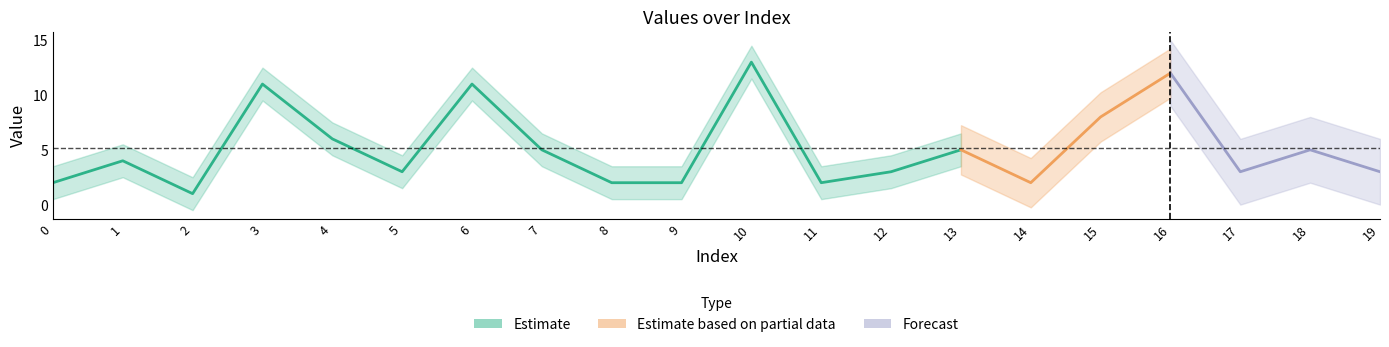

Rank the categories by value from lowest to highest.

2, 0, 8, 9, 11, 14, 5, 12, 17, 19, 1, 7, 13, 18, 4, 15, 3, 6, 16, 10